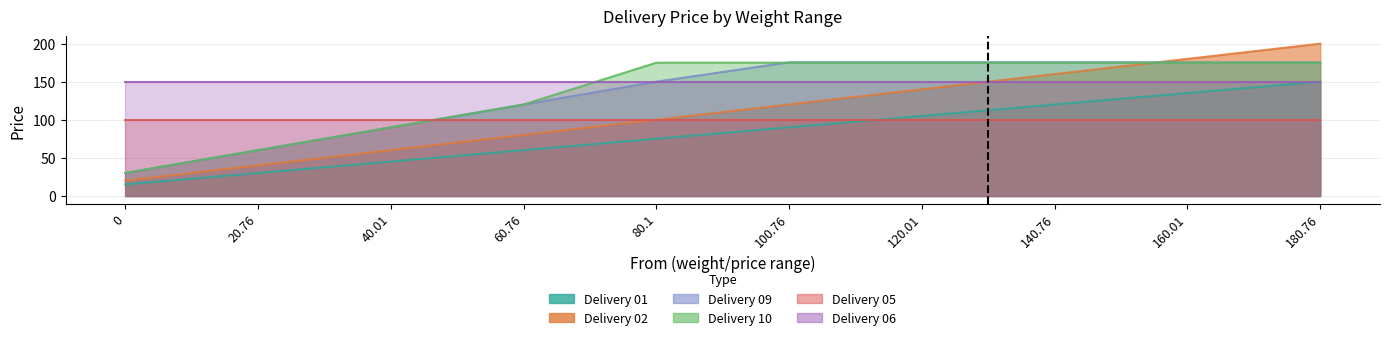

What is the label of the 9th point from the right?

20.76